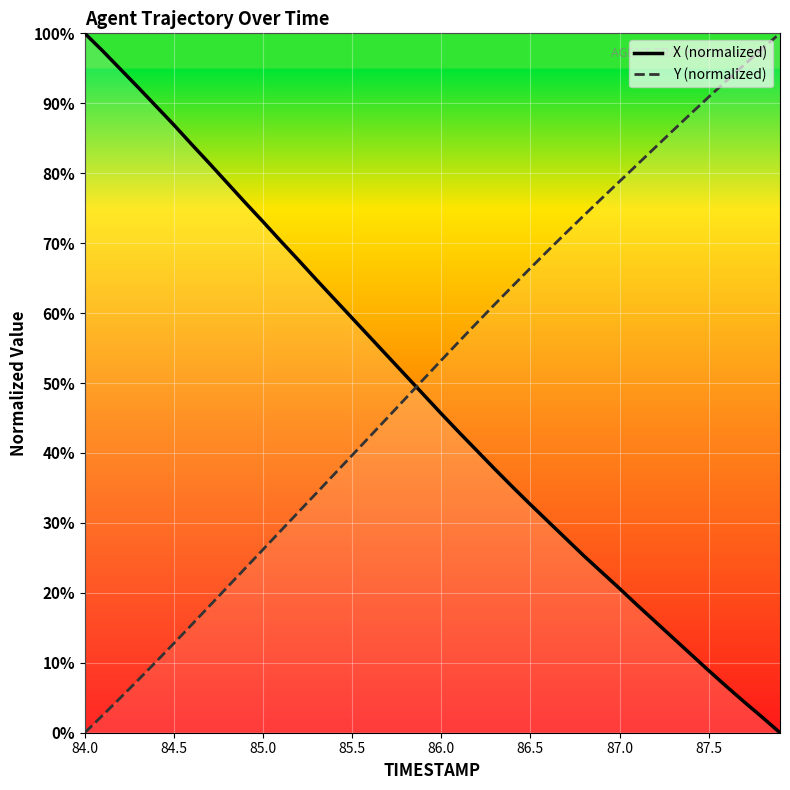

At which label does Y (normalized) reach its minimum?

84.0